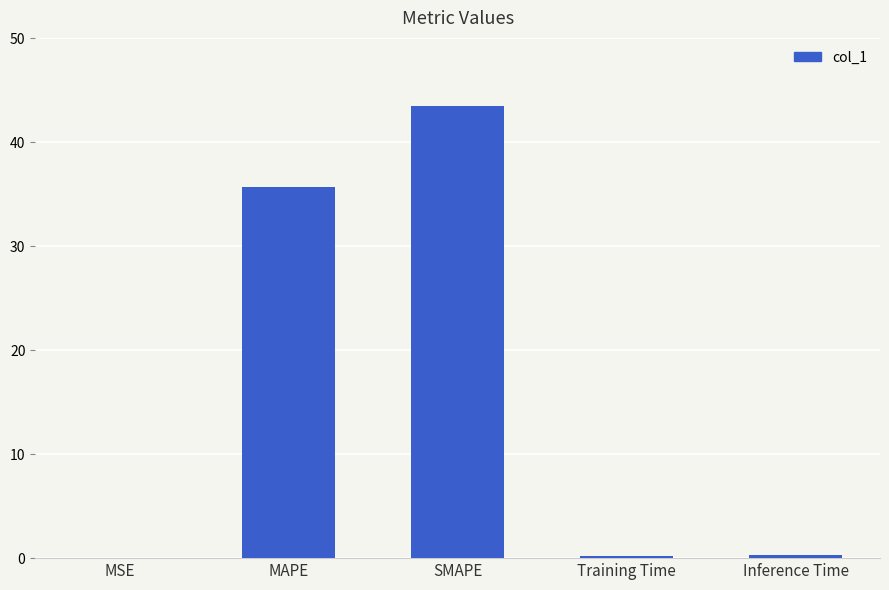

At which category does the chart reach its peak across all series?

SMAPE